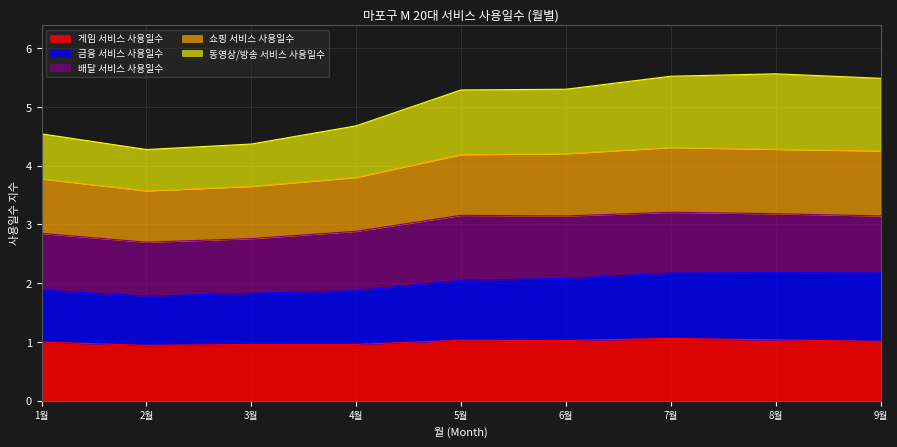

Is it true that 게임 서비스 사용일수 equals 0.9 at 2월?

True